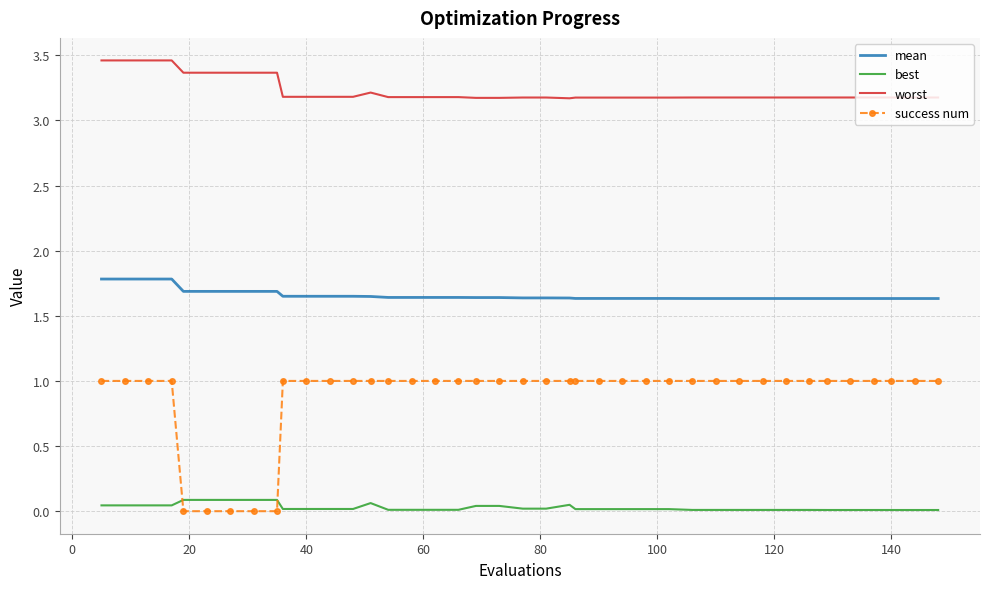

True or false: best and worst intersect in this chart.

False